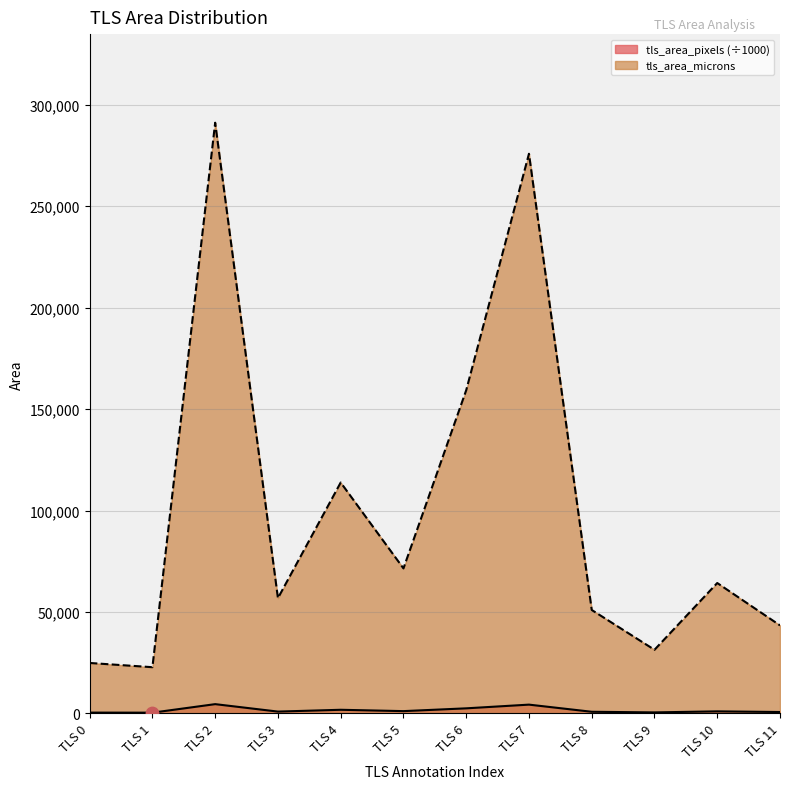

Which series reaches the minimum Y coordinate?

tls_area_microns